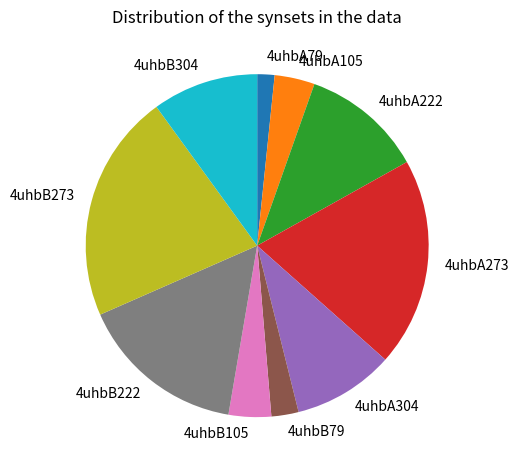

The 4uhbB105 slice represents 4% of the pie. True or false?

True